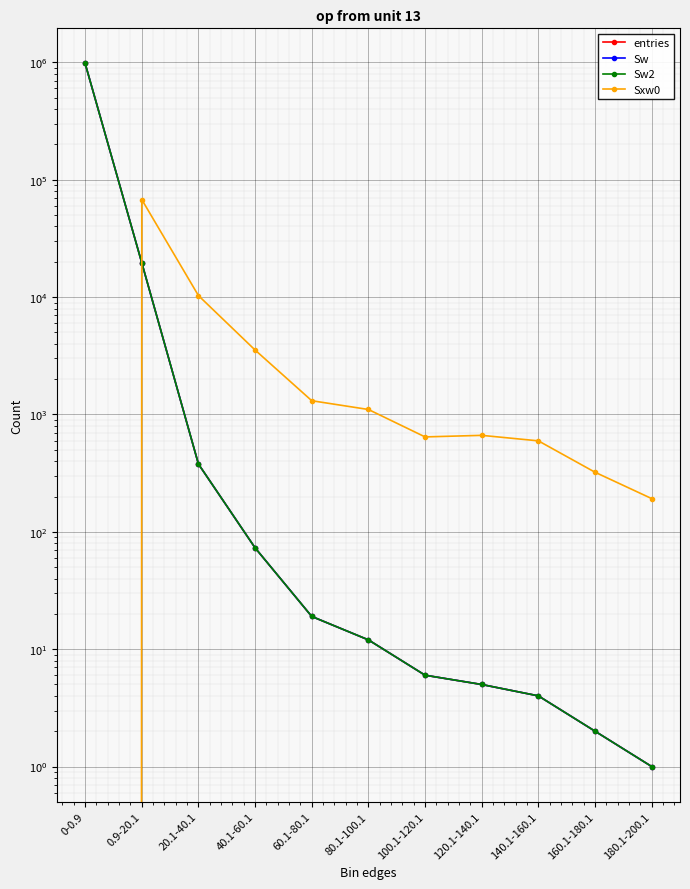

How many series are shown in this chart?

4